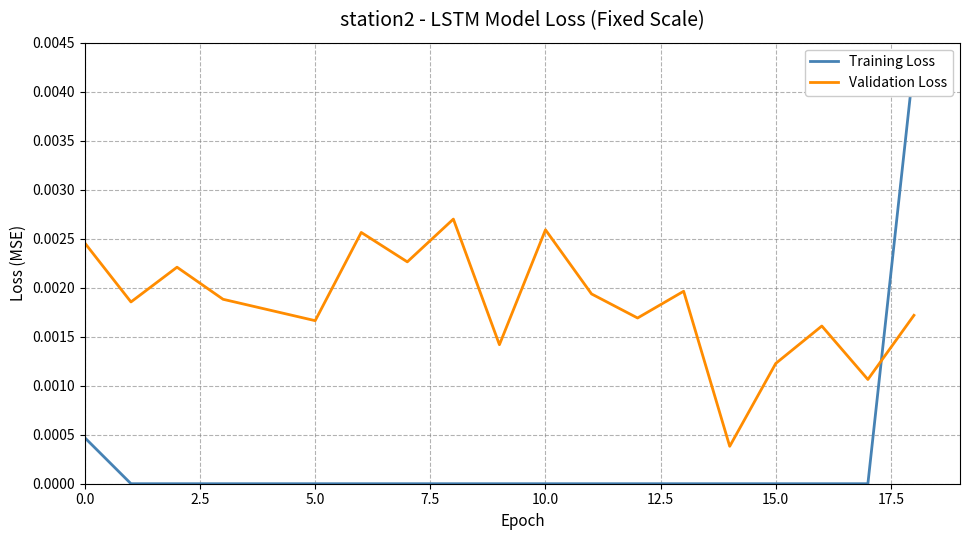

Which series changed the most between 5.0 and 12?

Validation Loss